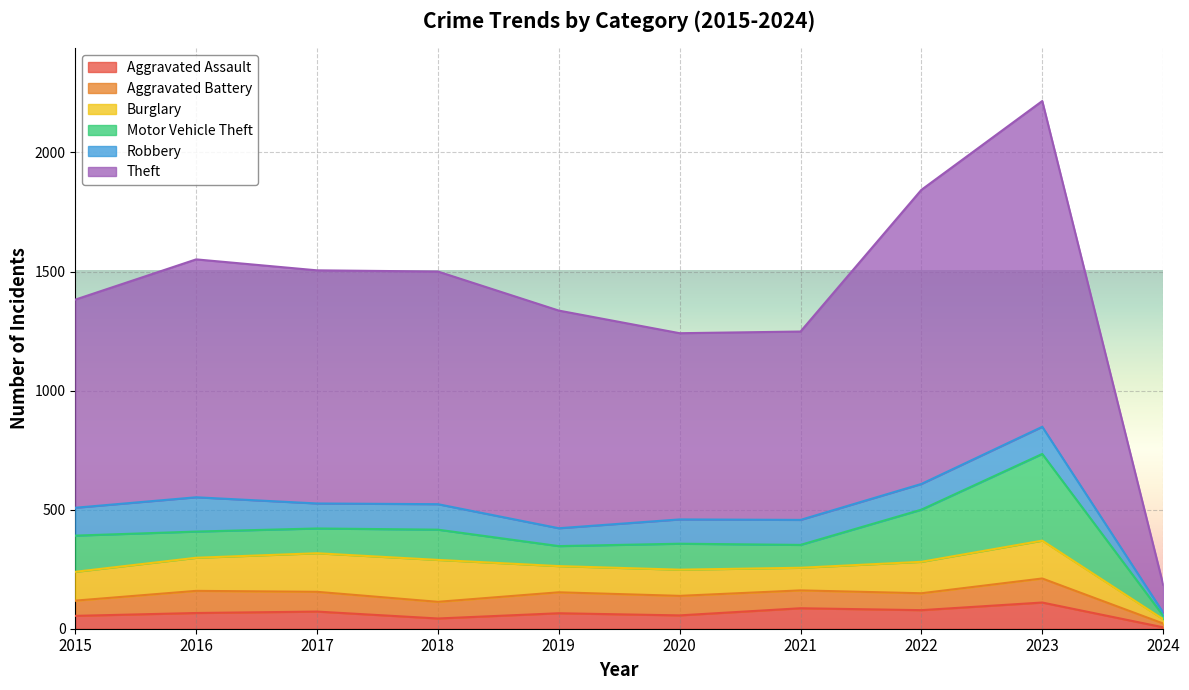

Reading right to left, what are all the values shown in this chart?

Aggravated Assault: 6	110	78	86	56	65	43	72	66	54
Aggravated Battery: 16	101	71	75	82	88	70	83	93	64
Burglary: 18	159	132	95	110	110	176	162	139	121
Motor Vehicle Theft: 15	364	219	96	109	84	127	104	110	152
Robbery: 13	114	108	105	102	75	107	105	144	117
Theft: 117	1368	1235	791	782	914	977	979	999	874